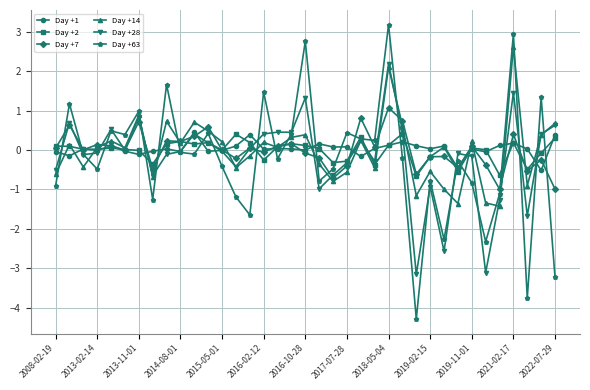

What is the value of the Day +7 point at the 18th from the left?

0.2